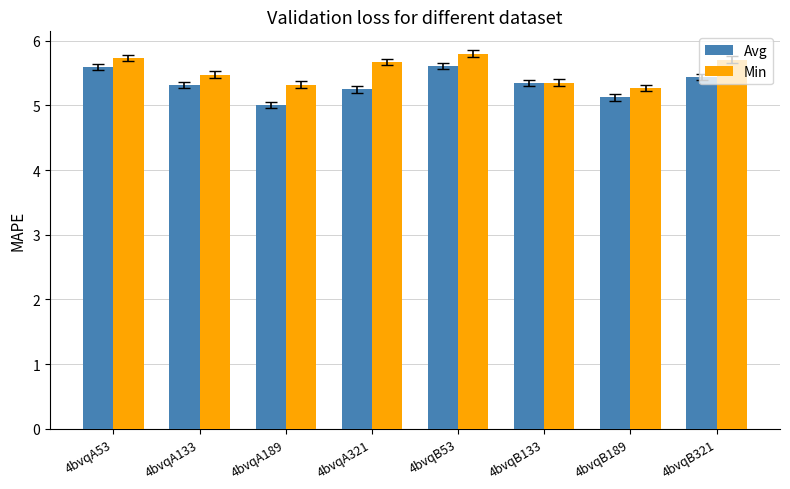

What is the label of the 6th bar from the left?

4bvqB133